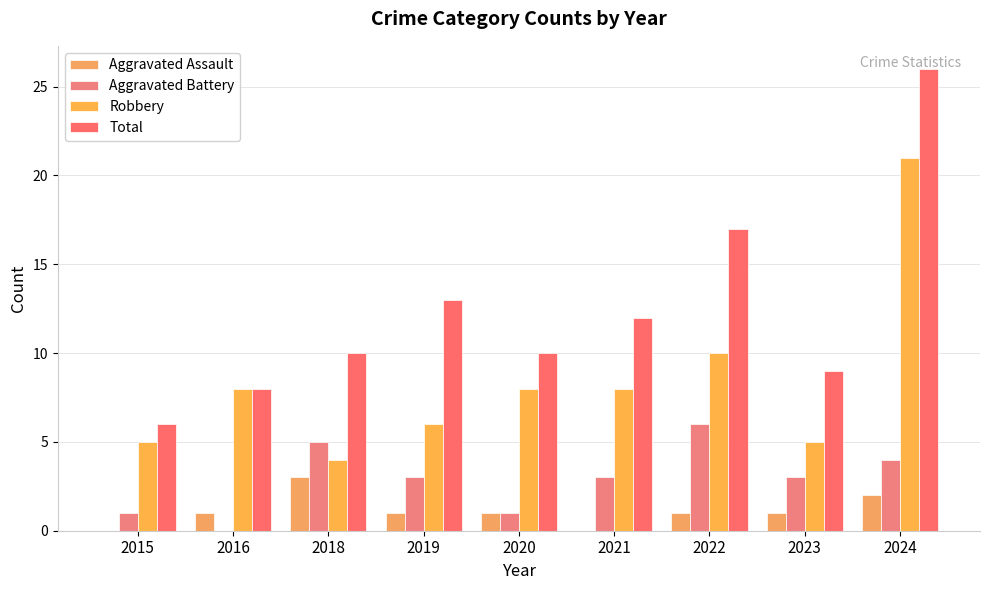

How many groups of bars are there?

9